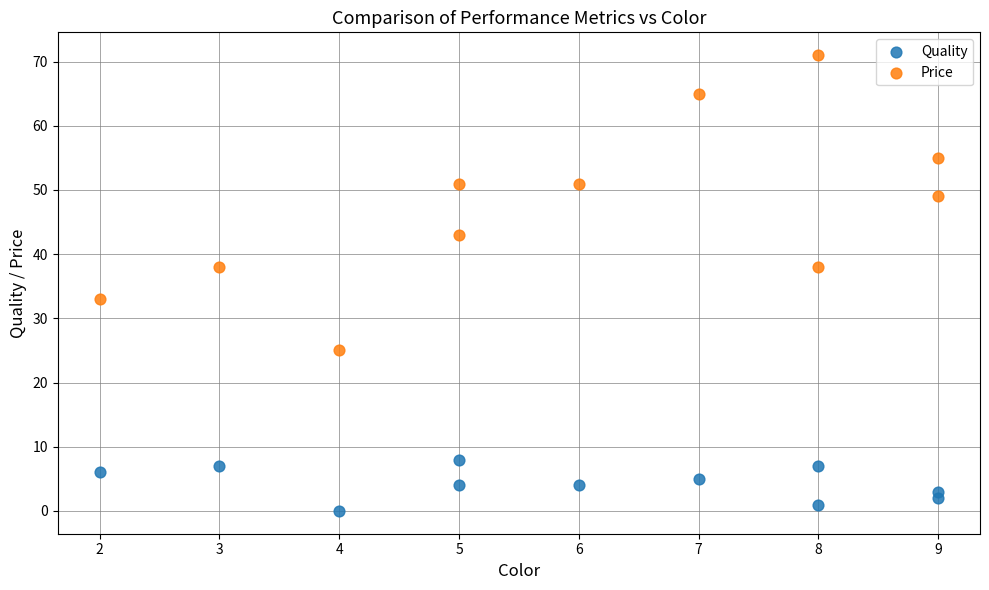

Which series contains the lowest Y value?

Quality